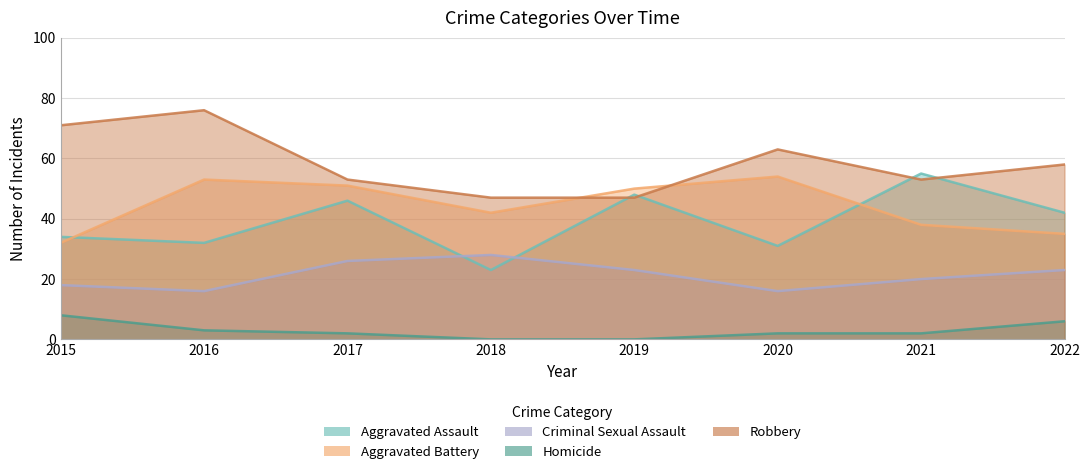

Reading left to right, what are all the values shown in this chart?

Aggravated Assault: 34	32	46	23	48	31	55	42
Aggravated Battery: 32	53	51	42	50	54	38	35
Criminal Sexual Assault: 18	16	26	28	23	16	20	23
Homicide: 8	3	2	0	0	2	2	6
Robbery: 71	76	53	47	47	63	53	58